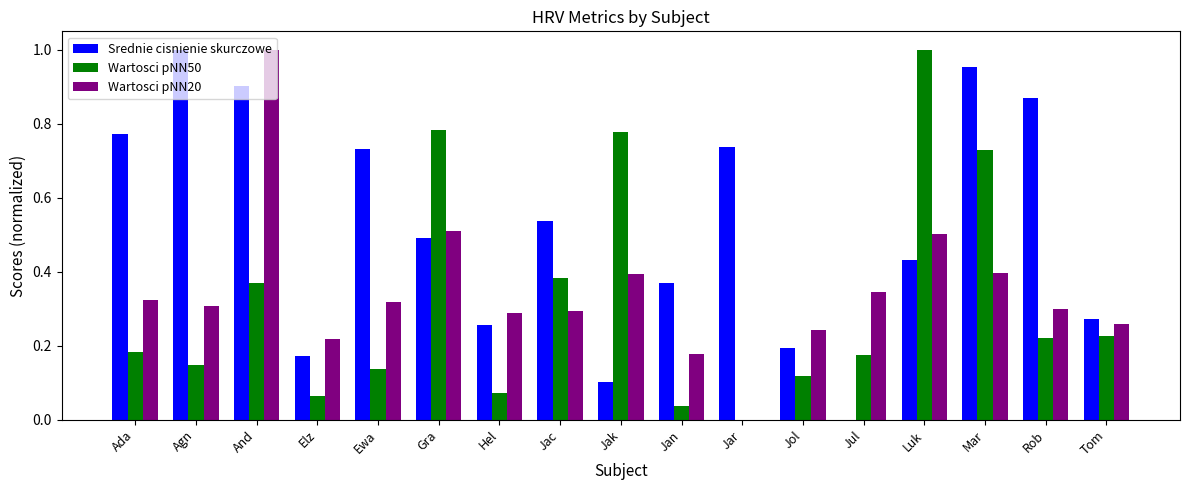

Which series has the largest total across all categories?

Srednie cisnienie skurczowe